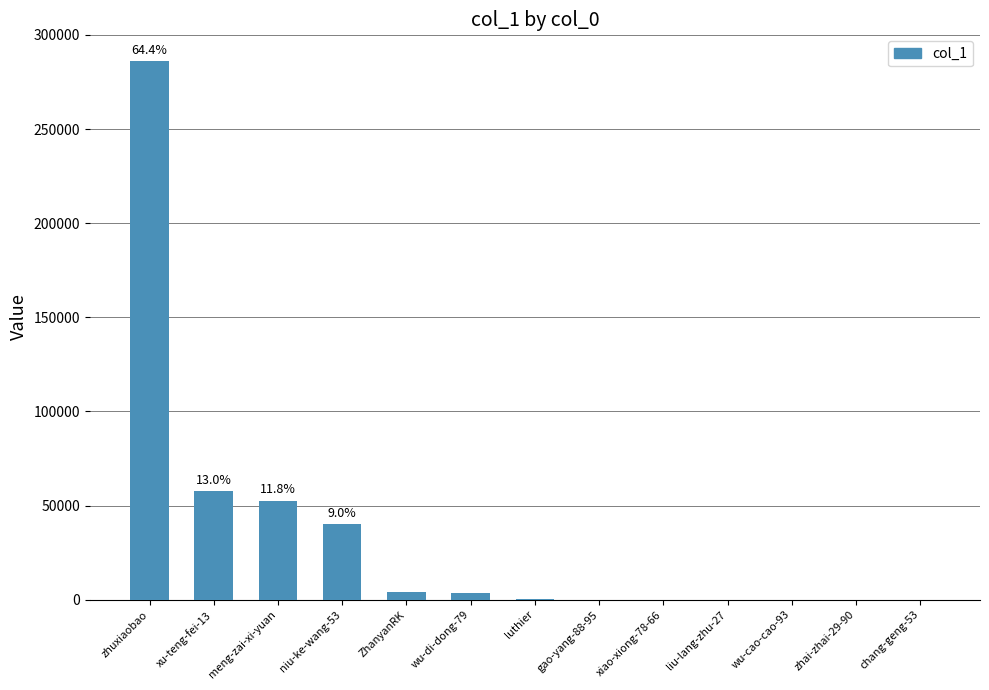

What is the sum of all values?

444393